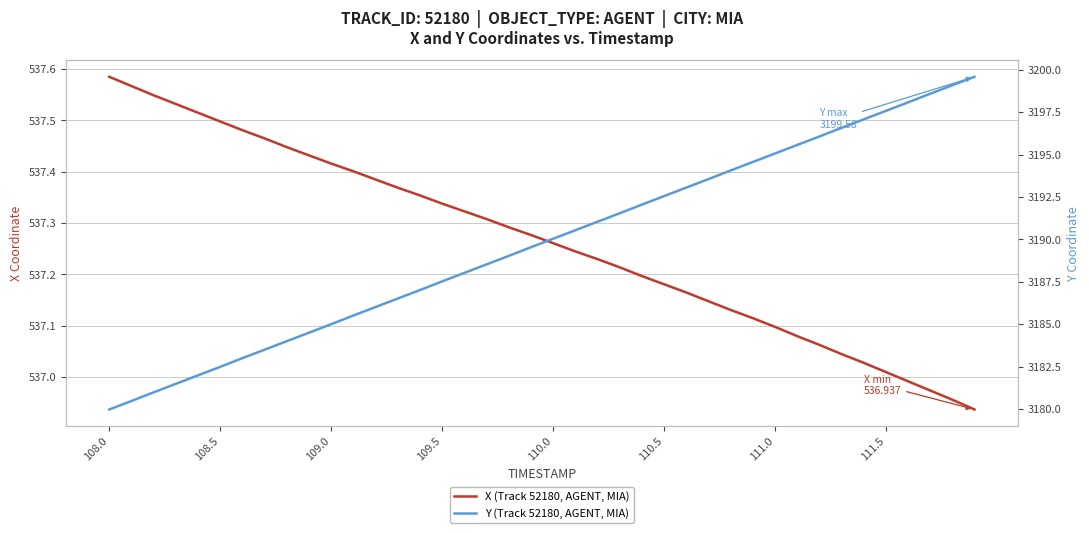

Rank the series by their average value, from highest to lowest.

Y (Track 52180, AGENT, MIA), X (Track 52180, AGENT, MIA)